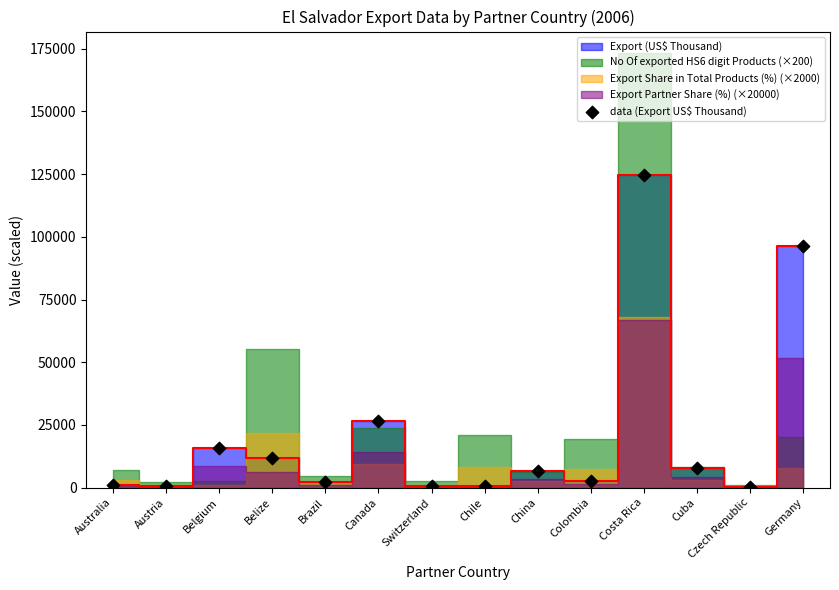

What is the range of Y values (max minus min)?

124324.1